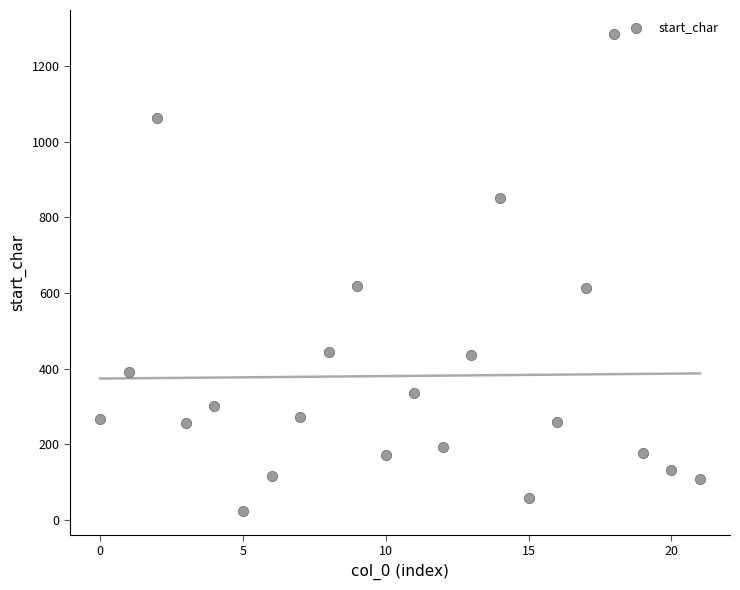

What is the range of Y values (max minus min)?

1261